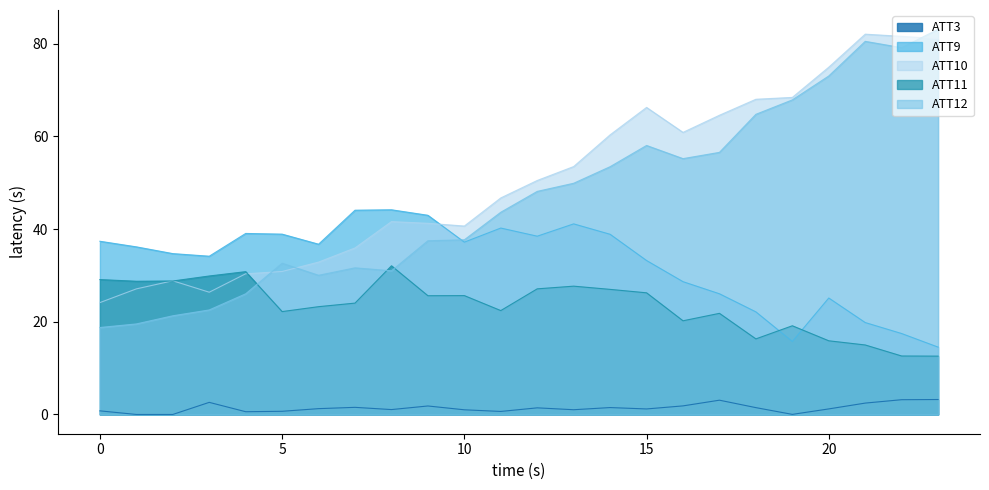

What is the value of the ATT11 point at the 16th from the left?

26.2